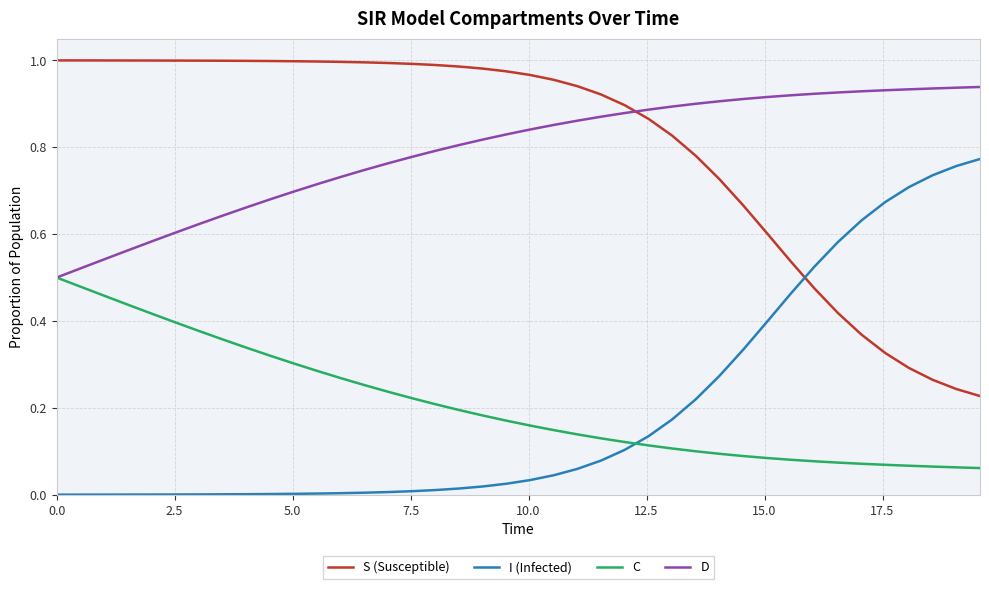

List the series in order of their peak value, highest first.

S (Susceptible), D, I (Infected), C